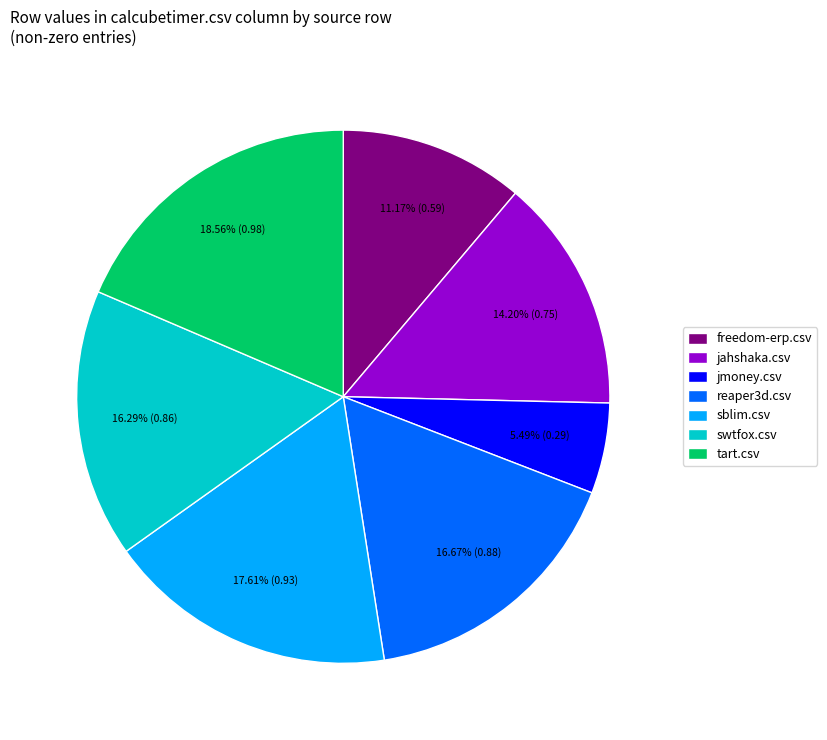

Is there any slice that represents more than half of the pie?

No